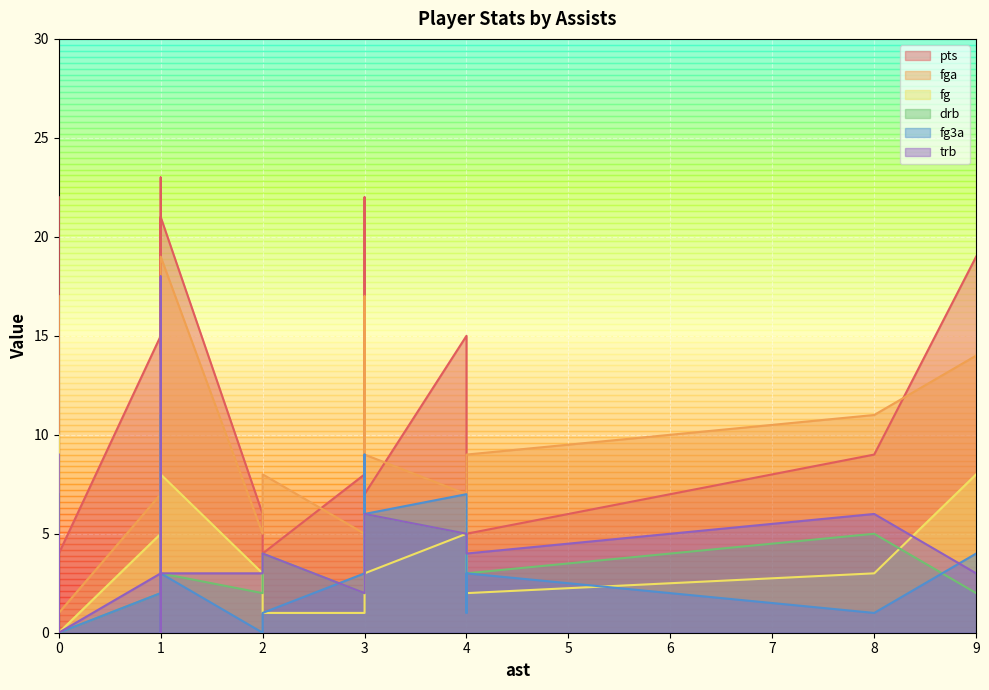

True or false: fga and fg3a cross at least once.

False